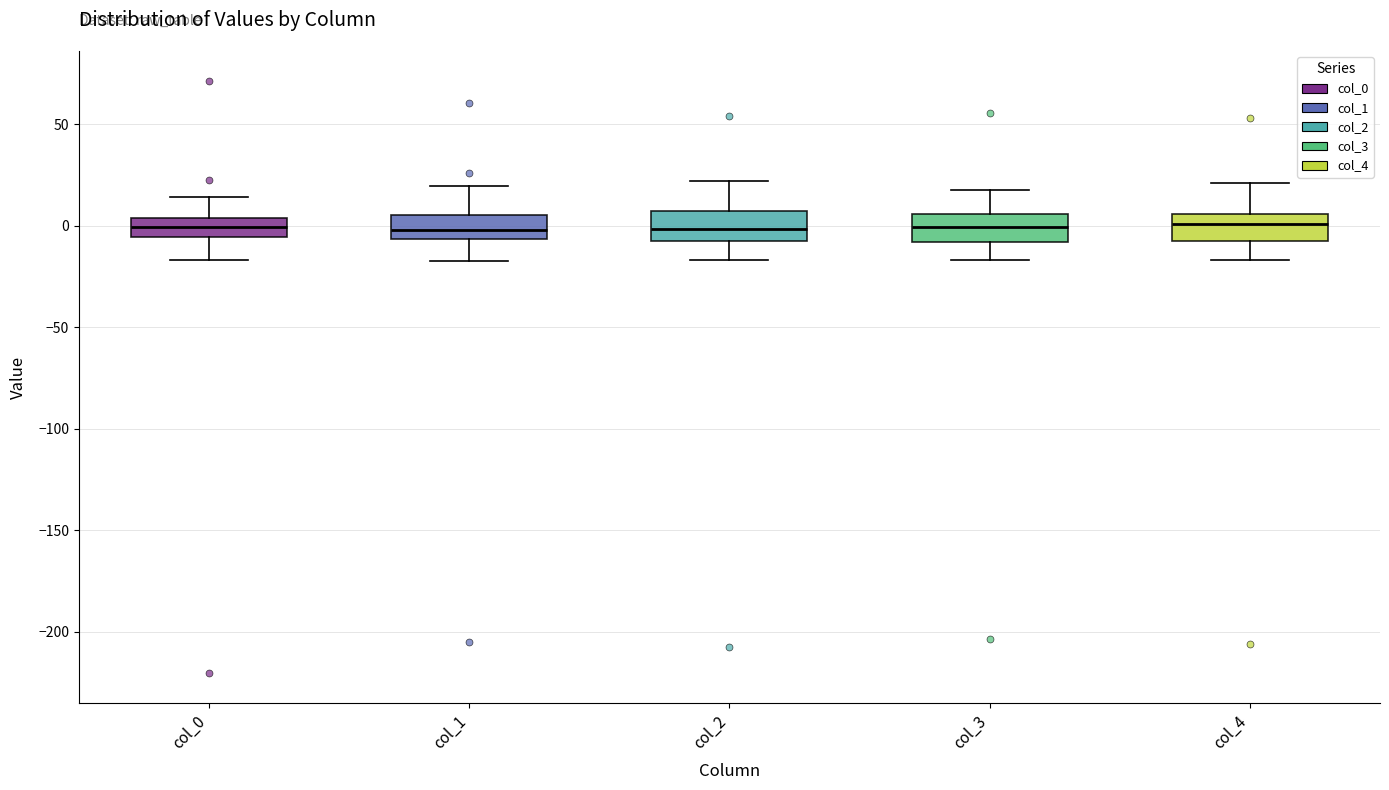

Reading left to right, transcribe this box plot: for each box, give where its median line is, the range the box spans, and where its two whiskers end, as read against the y-axis. The values are not printed on the chart, so give them approximately, as read against the axis.

col_0: median 0, box -5 to 5, whiskers -15 to 15
col_1: median 0, box -5 to 5, whiskers -20 to 20
col_2: median 0, box -10 to 5, whiskers -15 to 20
col_3: median 0, box -10 to 5, whiskers -15 to 20
col_4: median 0, box -10 to 5, whiskers -15 to 20